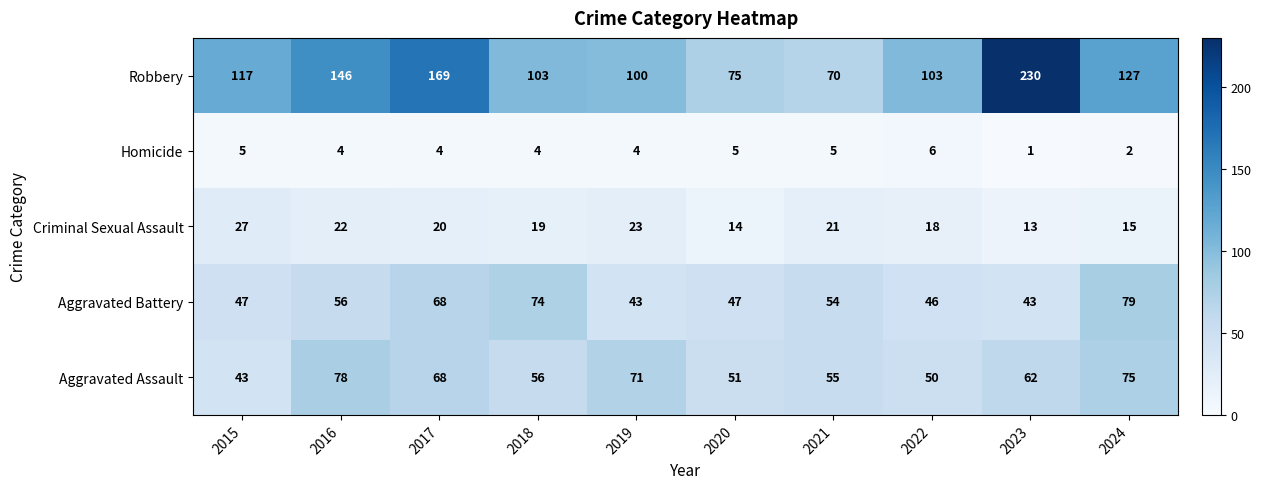

Which series changed the most between 2016 and 2022?

Robbery